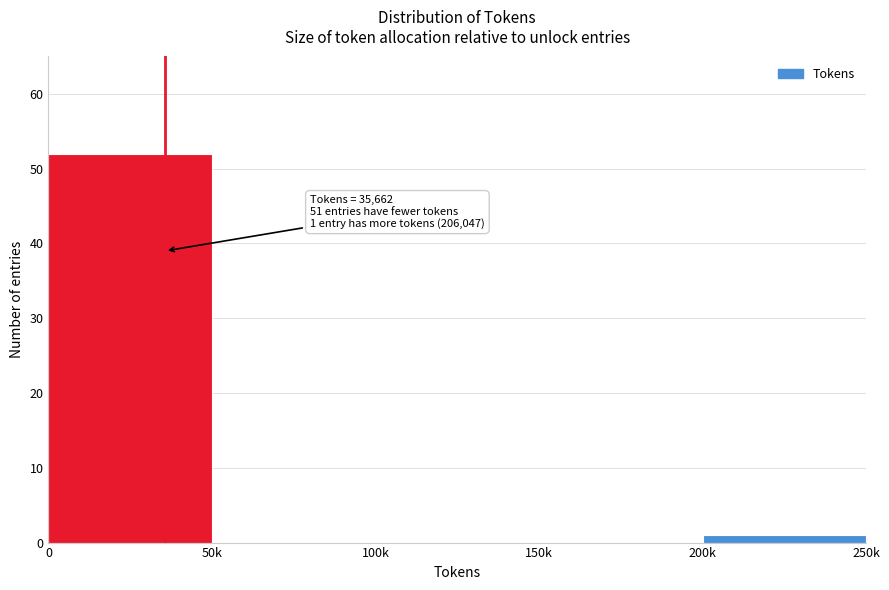

Reading right to left, extract all data points from this chart.

200k=1	150k=0	100k=0	50k=0	0=52